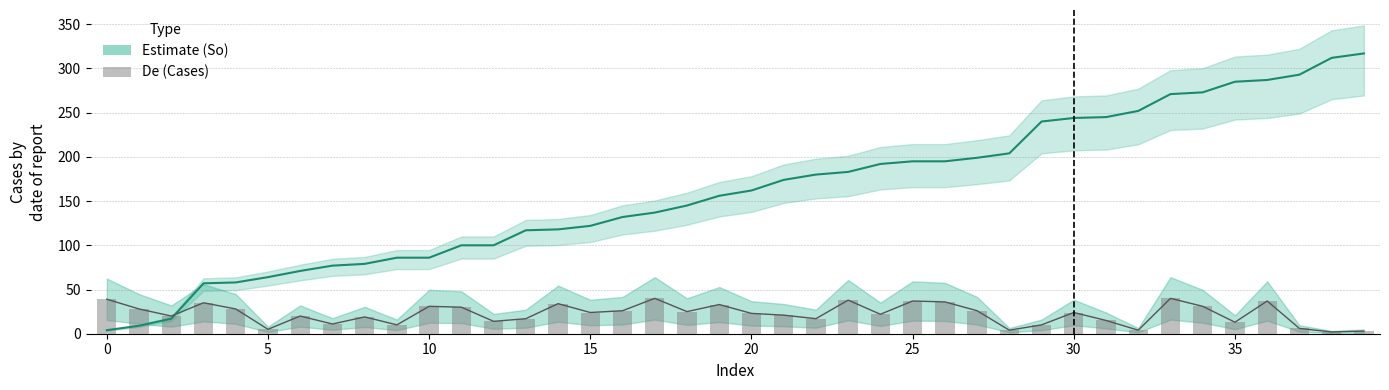

The De series shows 30 at 11. True or false?

True